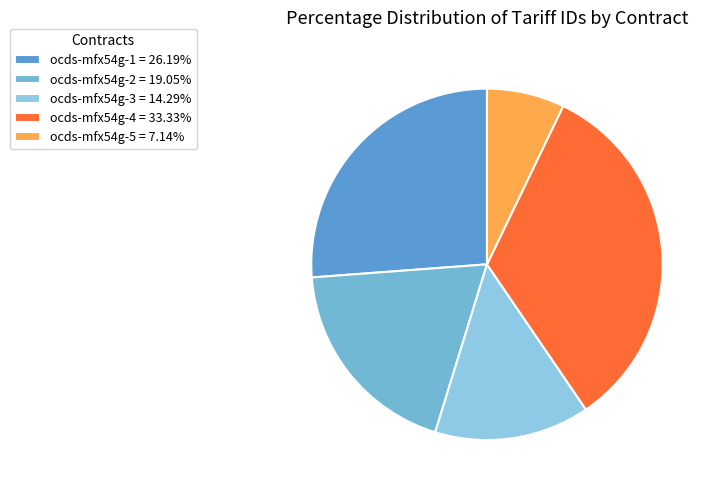

Is there a majority slice in this chart?

No